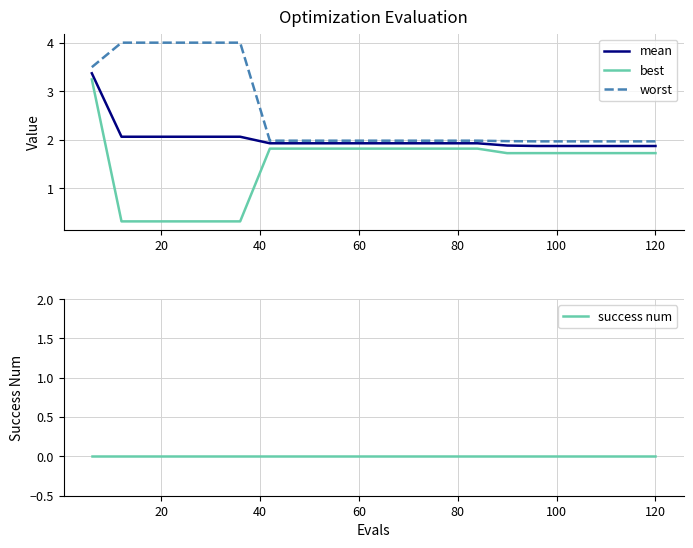

What is the maximum value for worst?

4.0